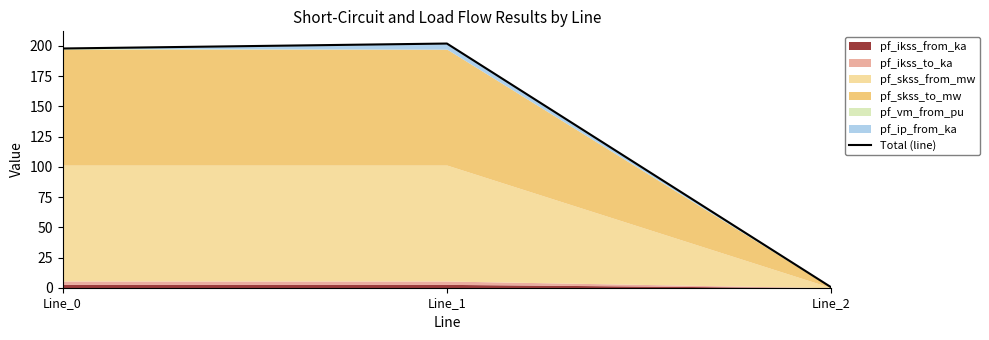

Which has a higher value, Line_1 or Line_0?

Line_1